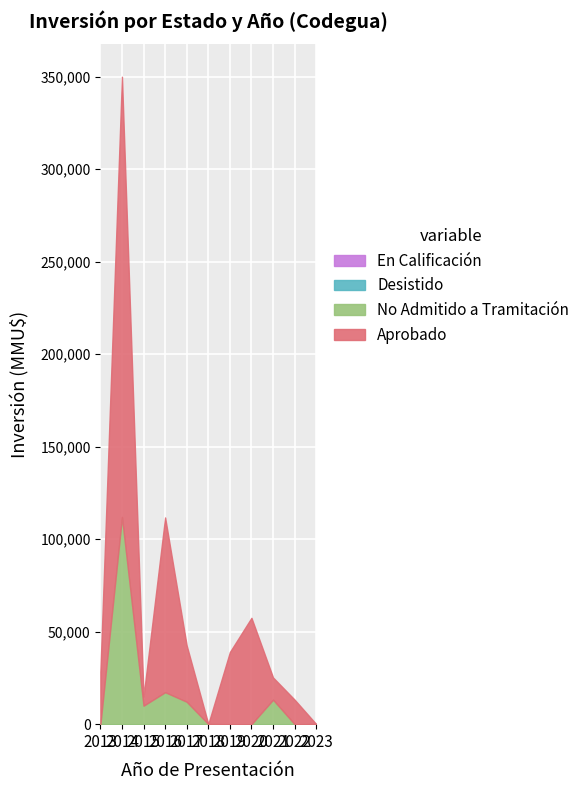

Is it true that Aprobado equals 1 at 2015?

True